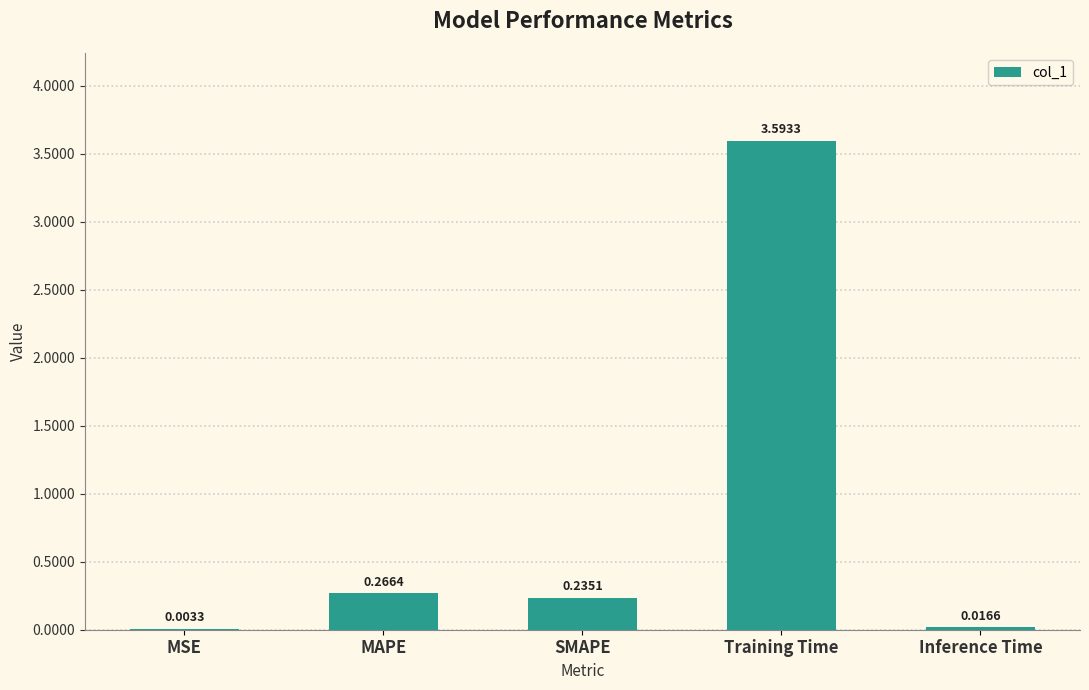

At which category does the chart reach its peak across all series?

Training Time